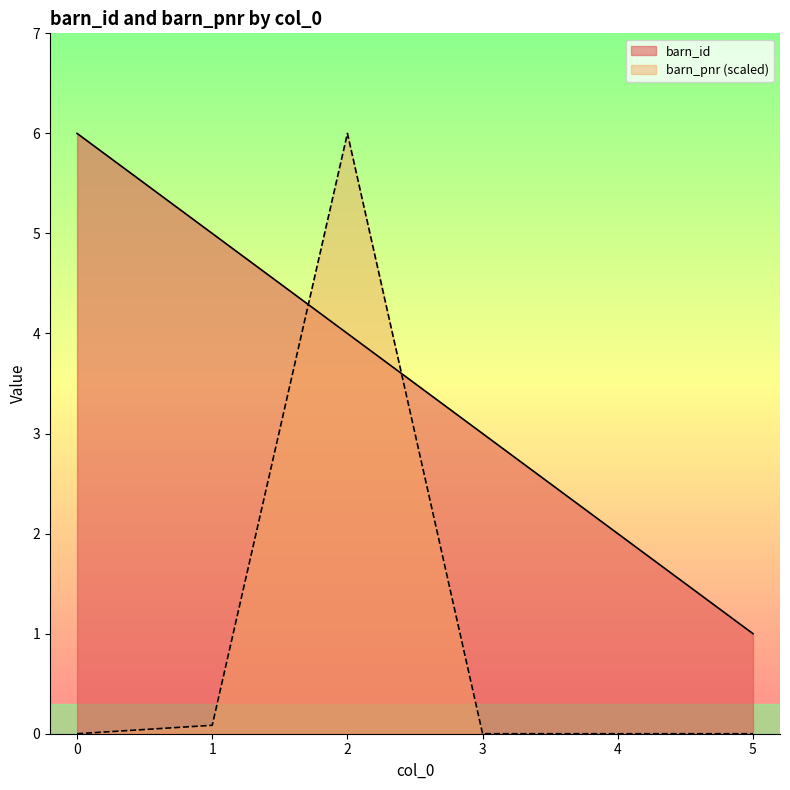

At which category is the sum across all series the highest?

2